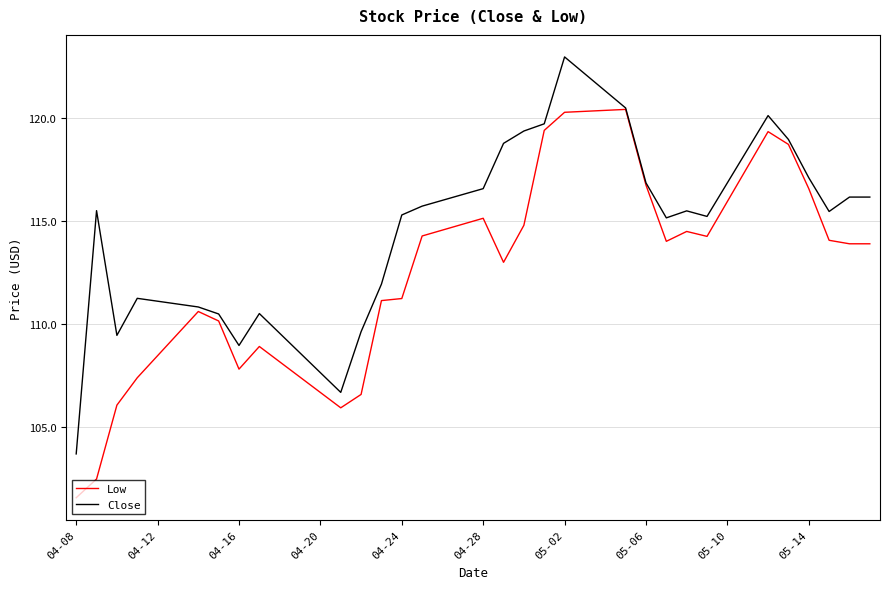

What is the lowest value of the Low series?

101.6